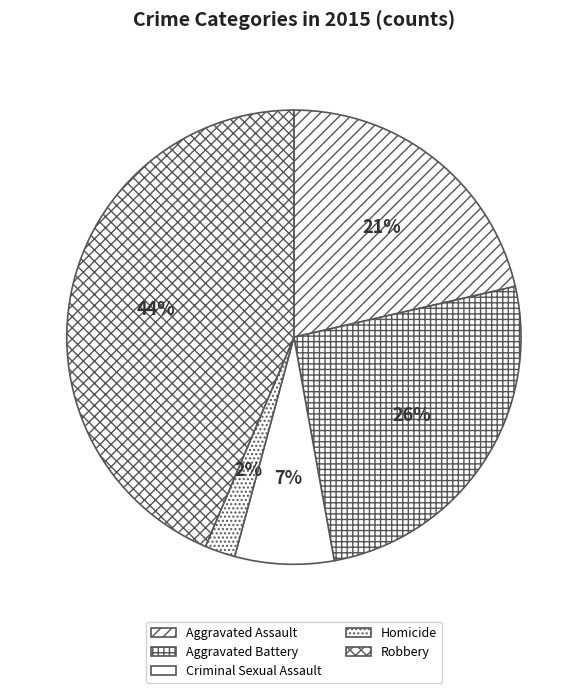

Which category has the smallest portion of the pie?

Homicide